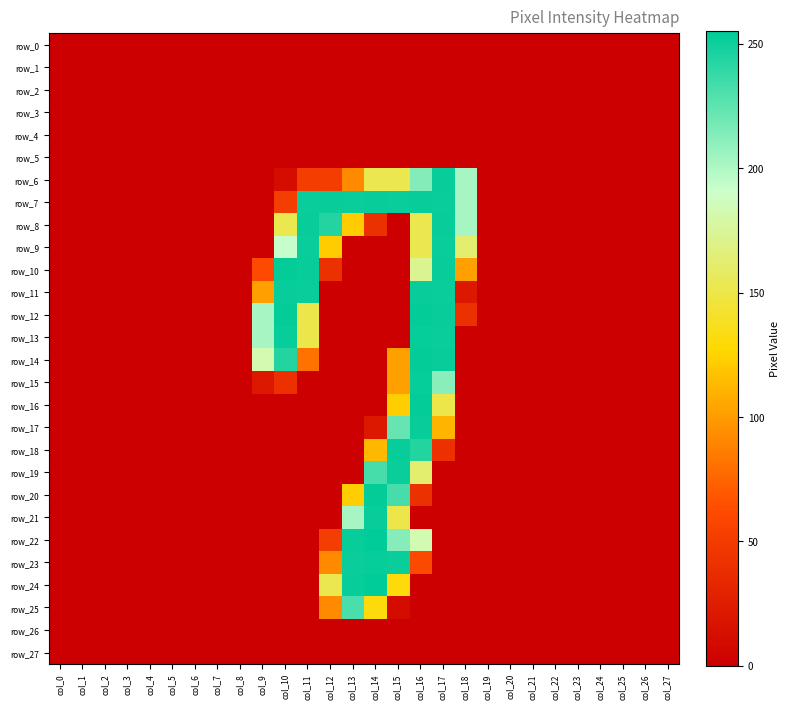

At which category is the sum across all series the highest?

col_16